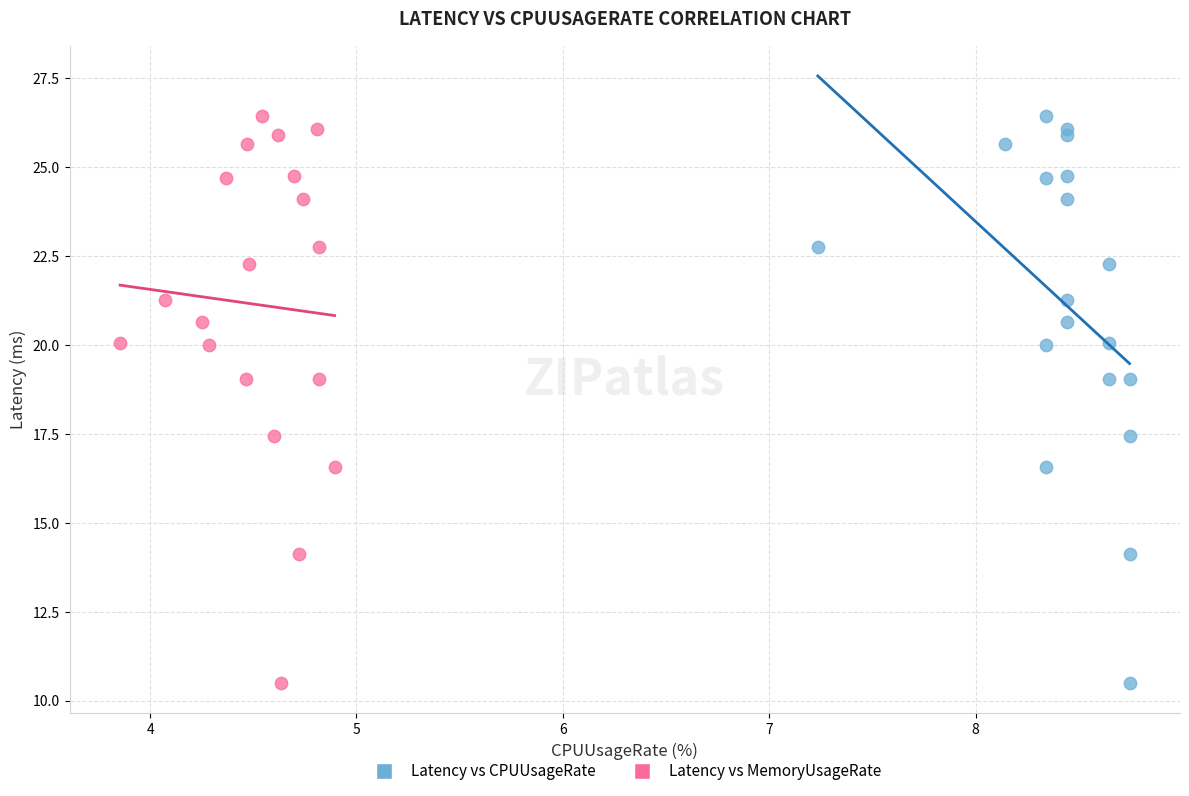

What are all the series names shown in the legend?

Latency vs CPUUsageRate, Latency vs MemoryUsageRate